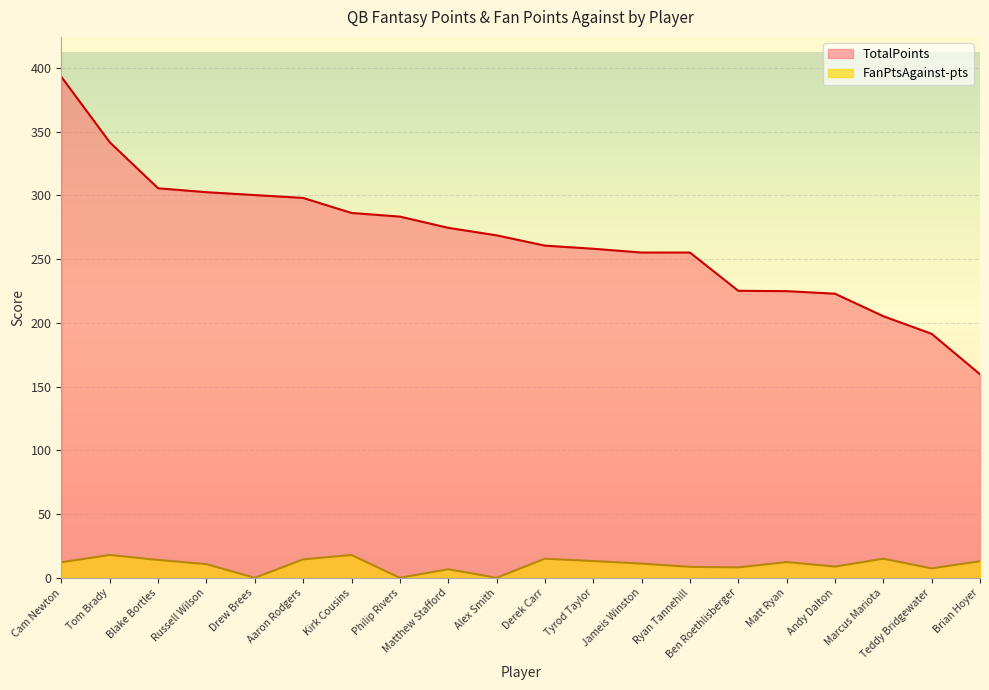

What is the average value of the TotalPoints series?

265.6